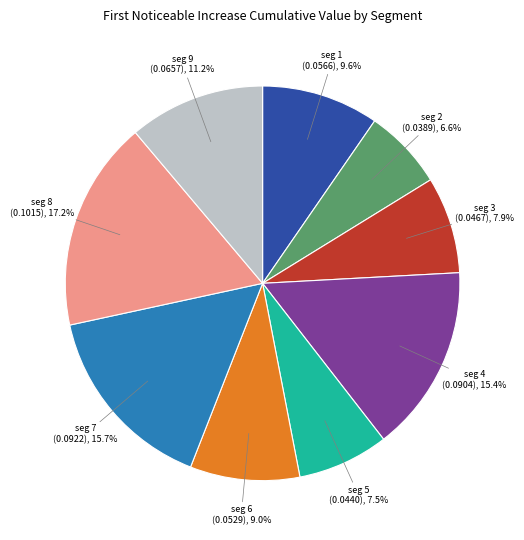

Is there any slice that represents more than half of the pie?

No